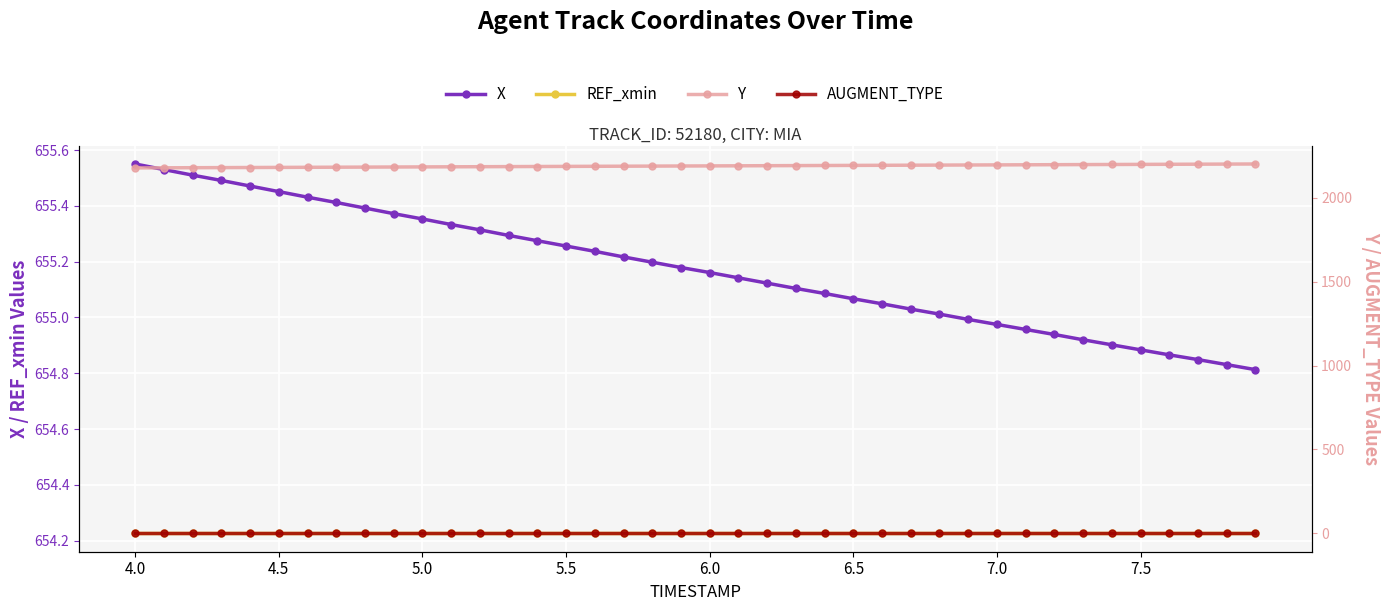

What is the sum of the AUGMENT_TYPE values at 34 and 23?

2.0